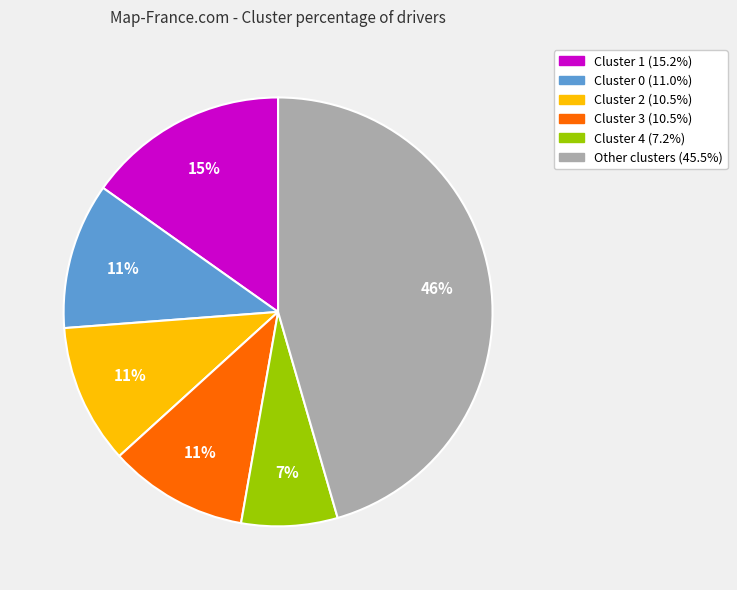

To the nearest percent, what is the average slice percentage?

17%